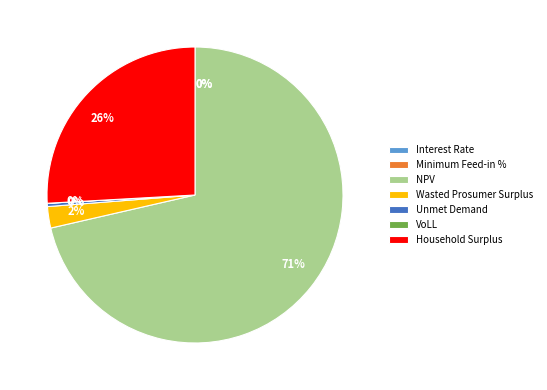

Is there any slice that represents more than half of the pie?

Yes